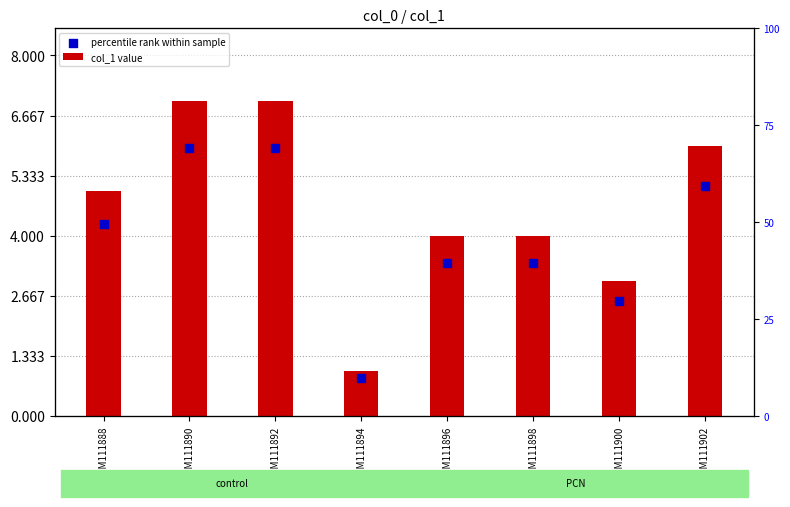

At how many categories does at least one series exceed 5?

3